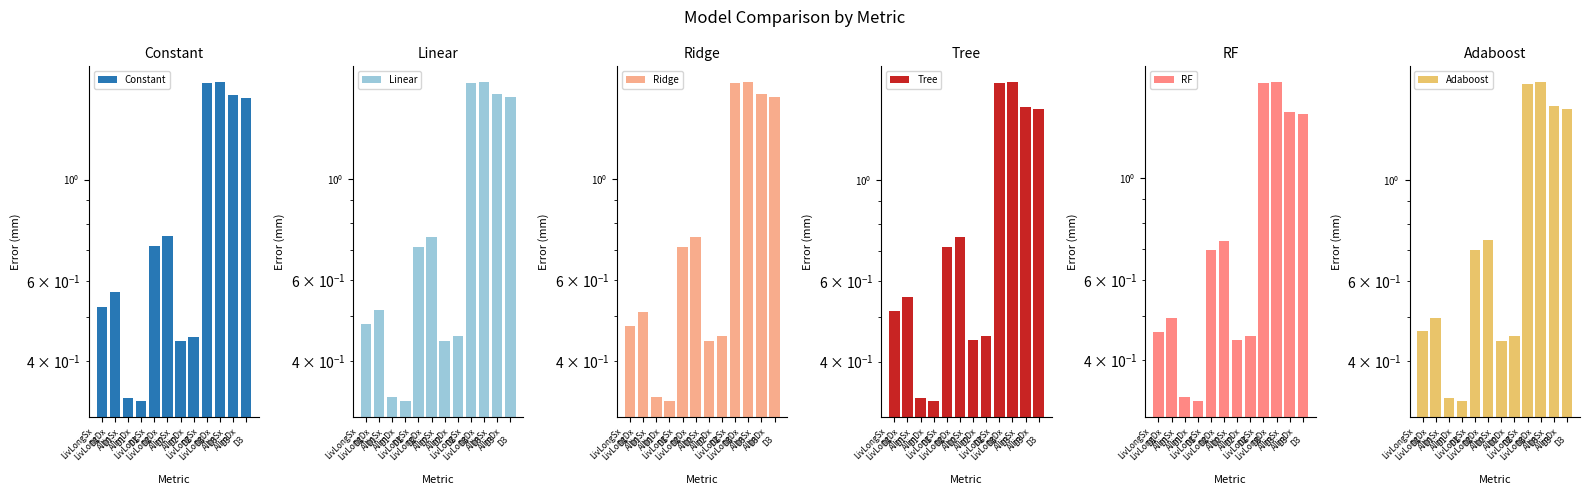

What are all the series names shown in the legend?

Constant, Linear, Ridge, Tree, RF, Adaboost